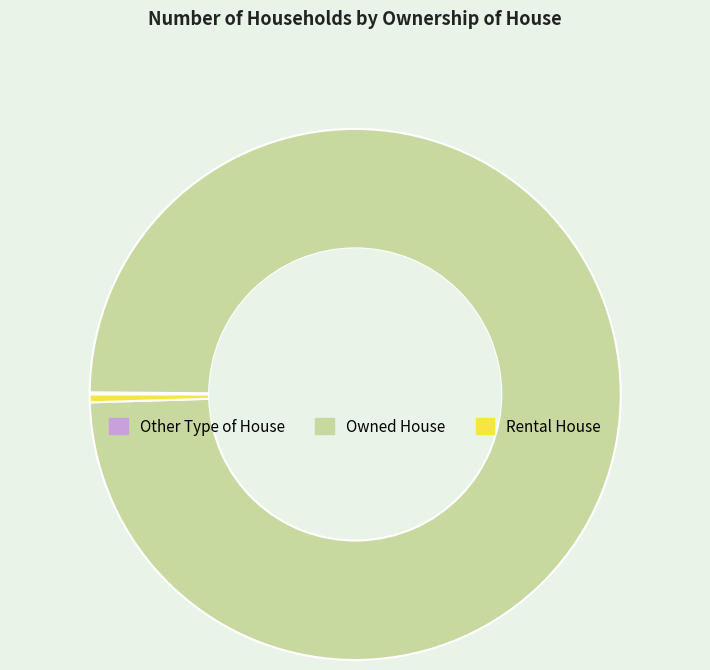

What is the largest slice in the pie chart?

Owned House